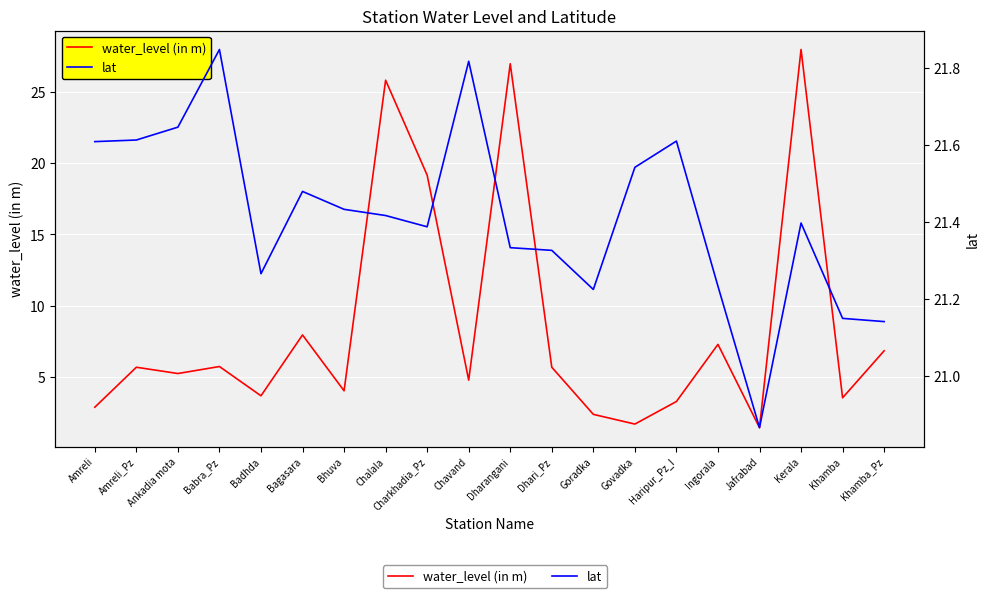

Does the chart display data point markers on the line(s)?

No